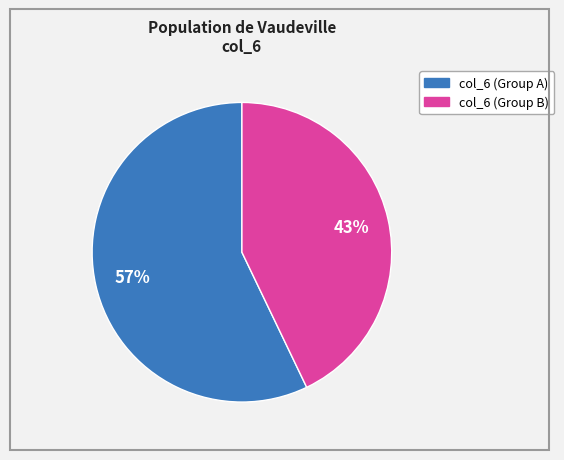

Is there a majority slice in this chart?

Yes